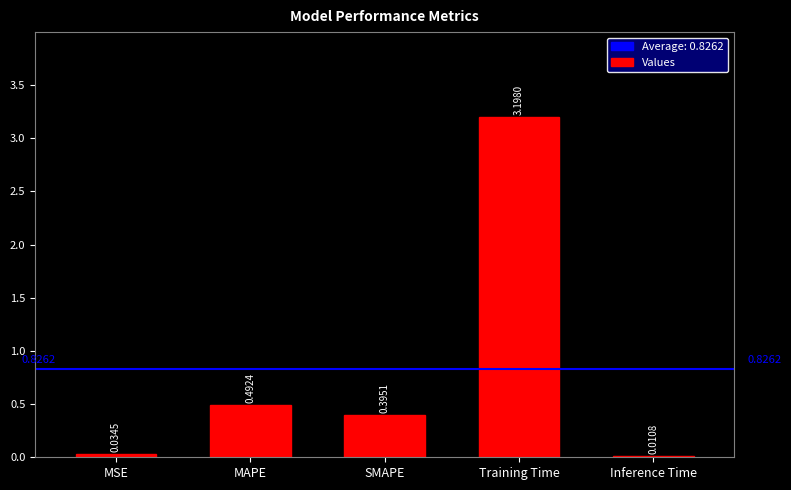

Which has a higher value, Training Time or MSE?

Training Time